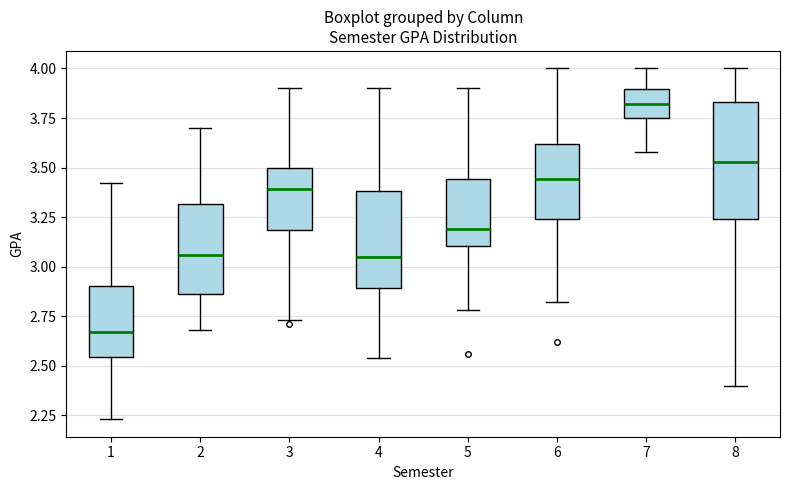

Where does the lower whisker of the box at x = 3 end on the y-axis? The values are not printed on the chart, so give them approximately, as read against the axis.

2.75